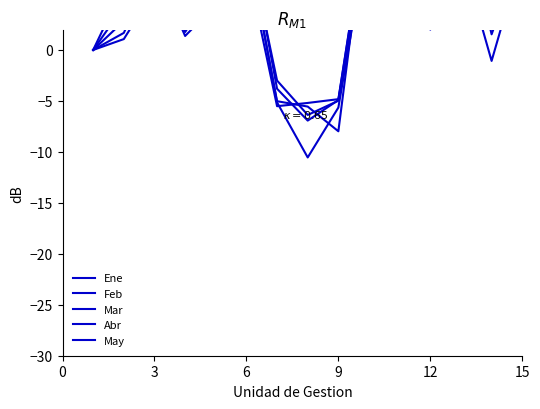

Where do Abr and May first cross each other?

9 and 12